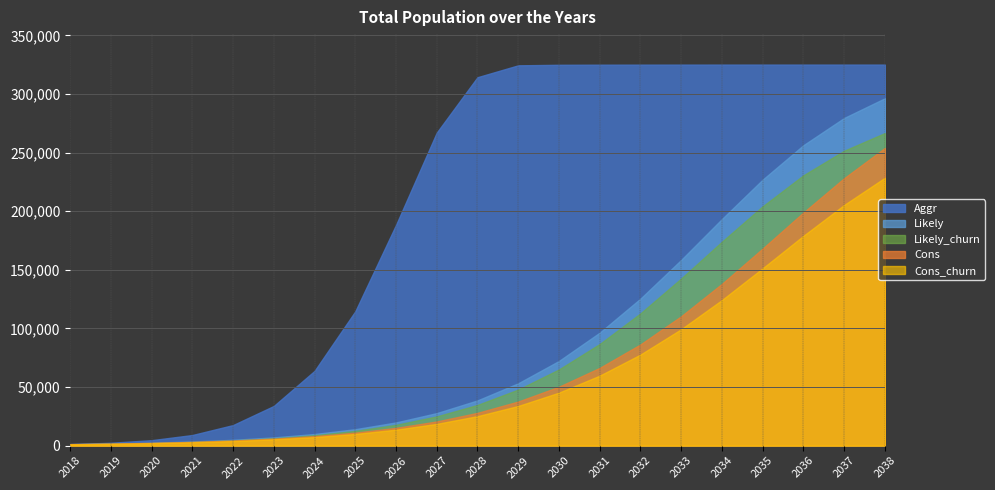

Is the value of Cons at 2035 greater than the value of Cons_churn at 2030?

Yes